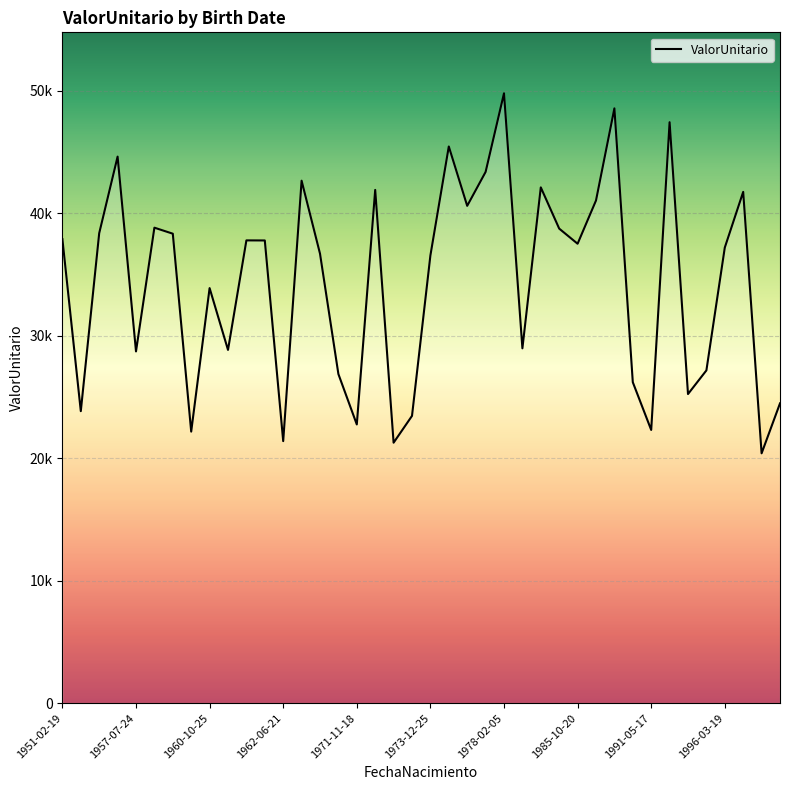

Rank the categories by value from lowest to highest.

38, 18, 12, 1985-10-20, 32, 16, 19, 1957-07-24, 39, 34, 31, 15, 35, 1971-11-18, 1996-03-19, 25, 1991-05-17, 20, 14, 36, 28, 11, 10, 1951-02-19, 1978-02-05, 1960-10-25, 27, 1973-12-25, 22, 29, 37, 17, 26, 13, 23, 1962-06-21, 21, 33, 30, 24